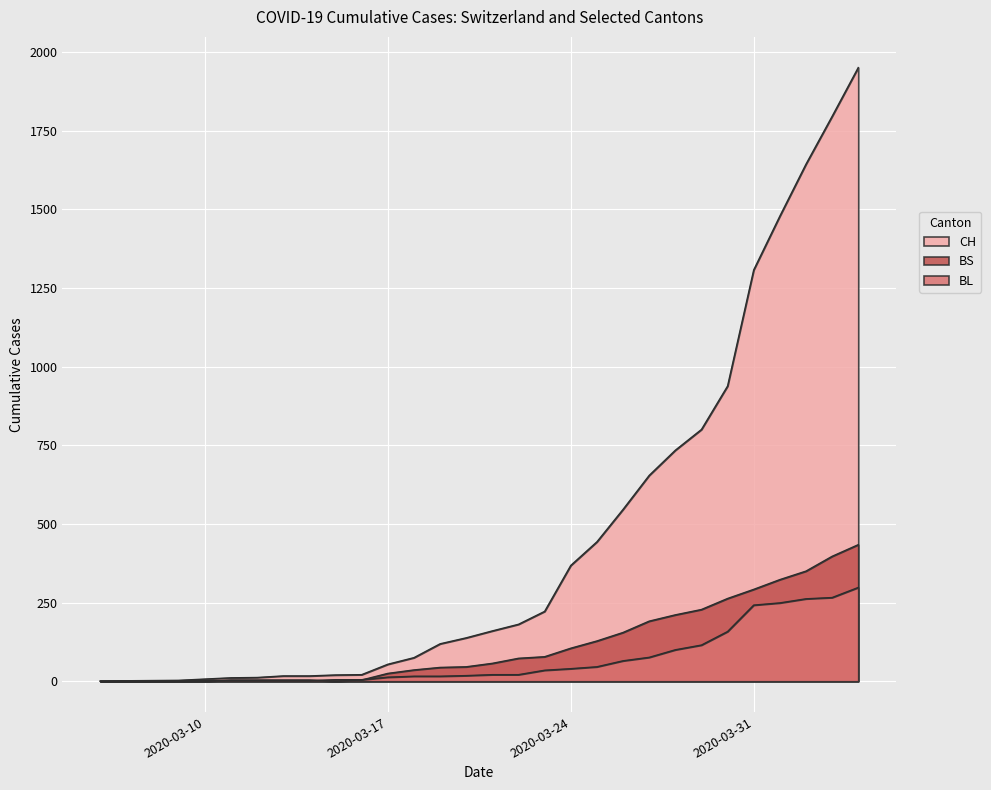

Is it true that BL equals 130 at 2020-04-02?

False